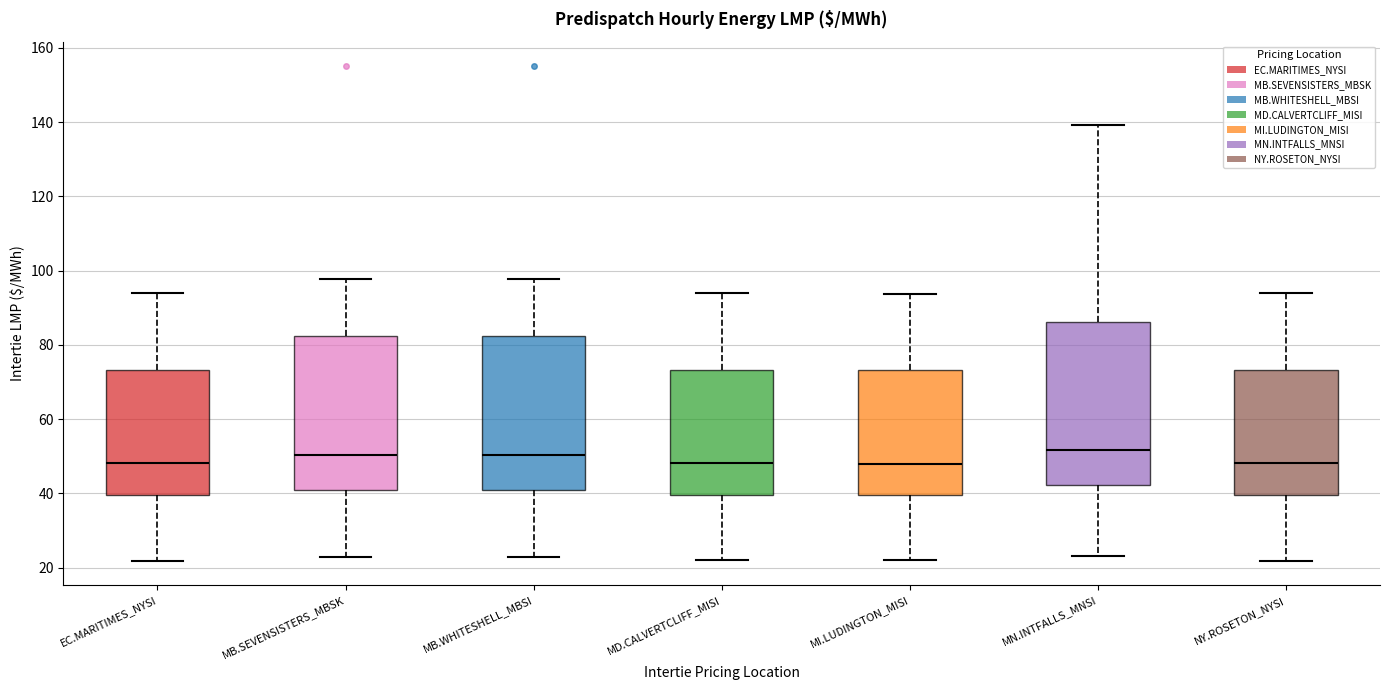

Reading left to right, read every box against the y-axis: the position of its median line, the range the box covers, and the ends of its whiskers. The values are not printed on the chart, so give them approximately, as read against the axis.

EC.MARITIMES_NYSI: median 48, box 40 to 74, whiskers 22 to 94
MB.SEVENSISTERS_MBSK: median 50, box 42 to 82, whiskers 22 to 98
MB.WHITESHELL_MBSI: median 50, box 42 to 82, whiskers 22 to 98
MD.CALVERTCLIFF_MISI: median 48, box 40 to 74, whiskers 22 to 94
MI.LUDINGTON_MISI: median 48, box 40 to 74, whiskers 22 to 94
MN.INTFALLS_MNSI: median 52, box 42 to 86, whiskers 24 to 140
NY.ROSETON_NYSI: median 48, box 40 to 74, whiskers 22 to 94